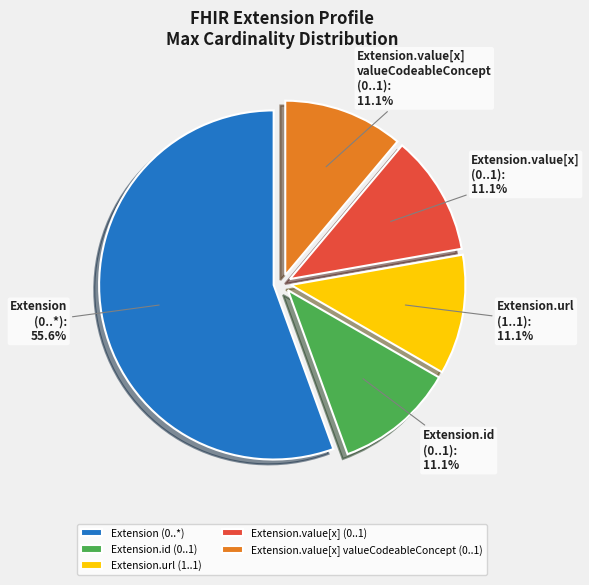

Which category has the biggest portion of the pie?

Extension (0..*)